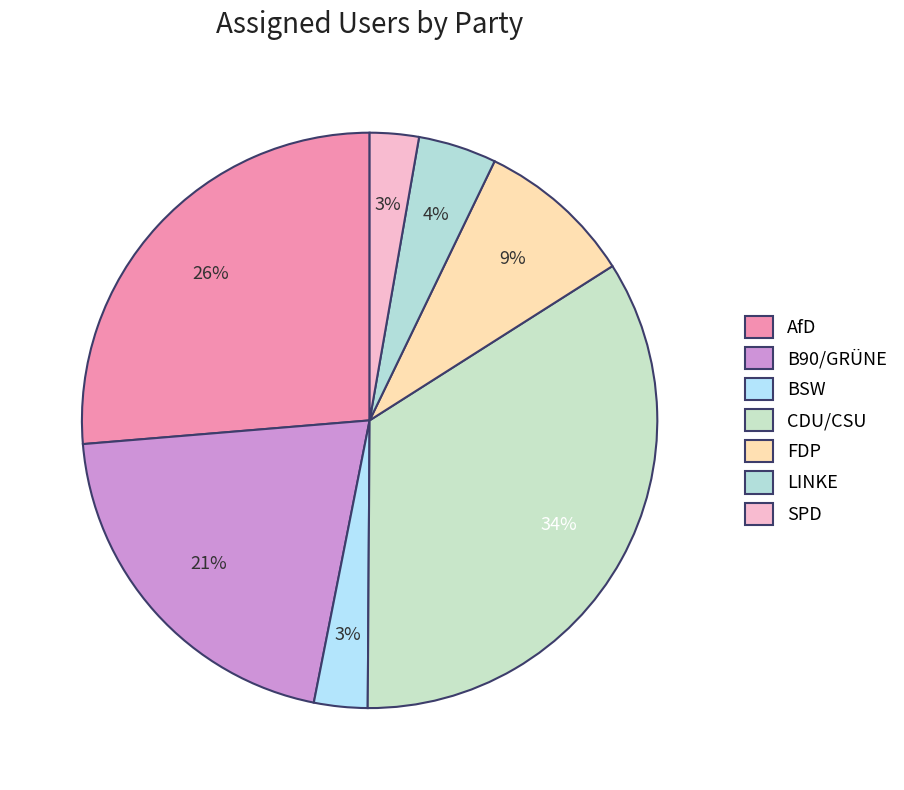

Count the number of slices in the pie.

7